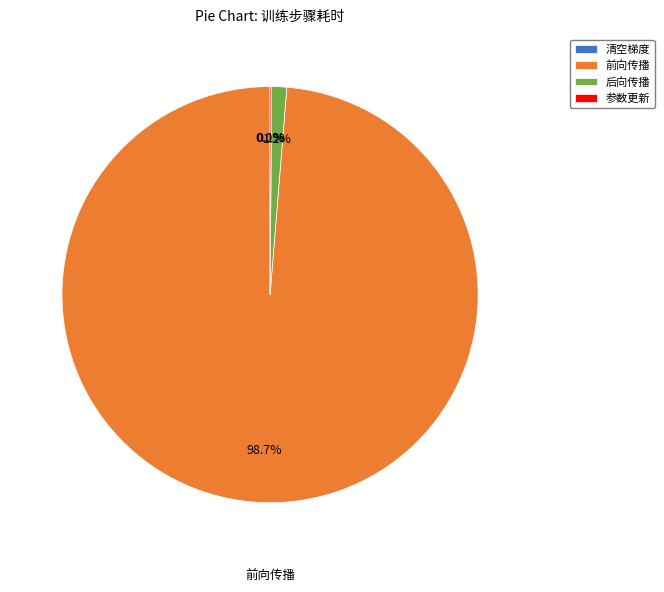

Combined, do 后向传播 and 前向传播 account for over 50%?

Yes